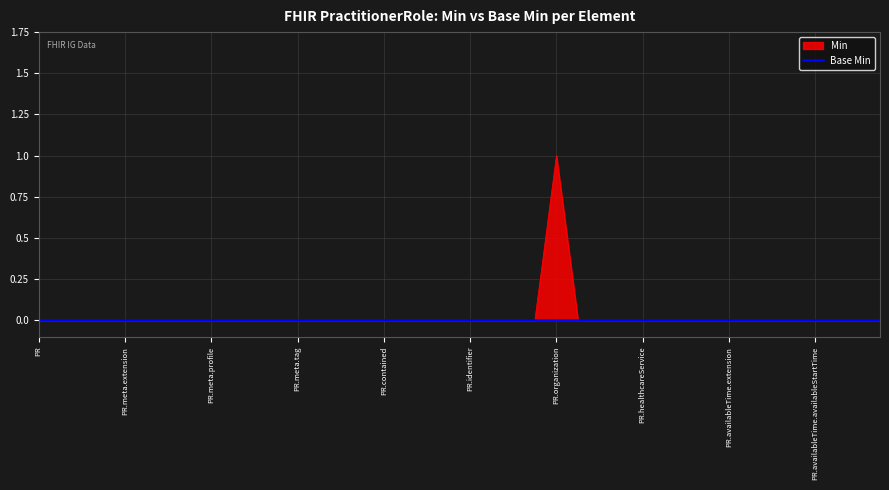

How many lines are shown in the chart?

1